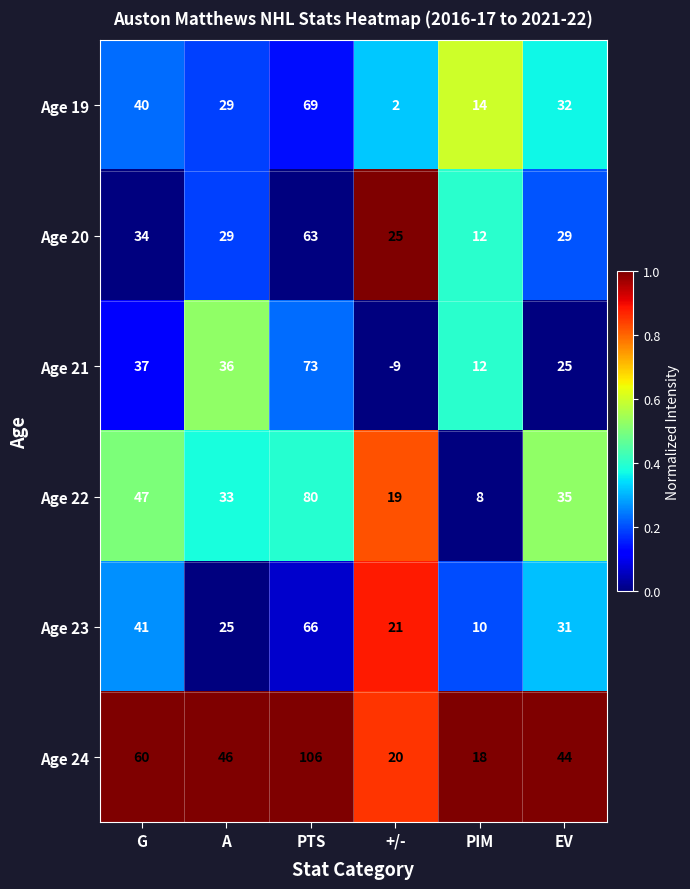

Is it true that Age 23 equals 31 at EV?

True